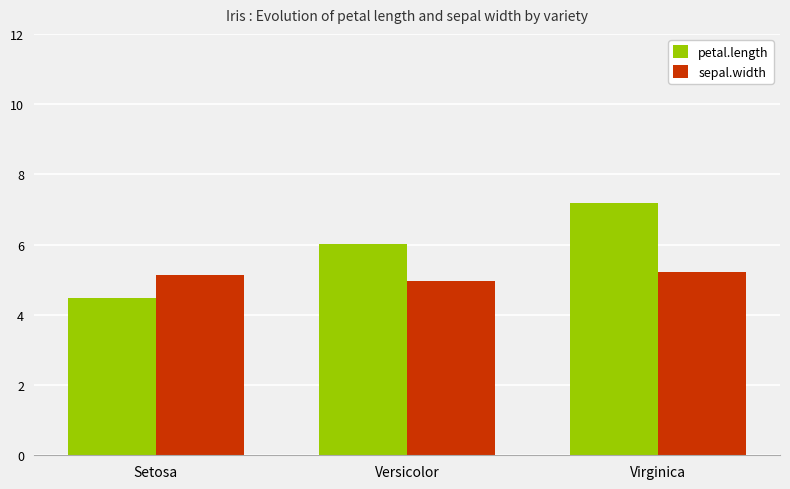

Which category has the lowest value across all series?

Setosa